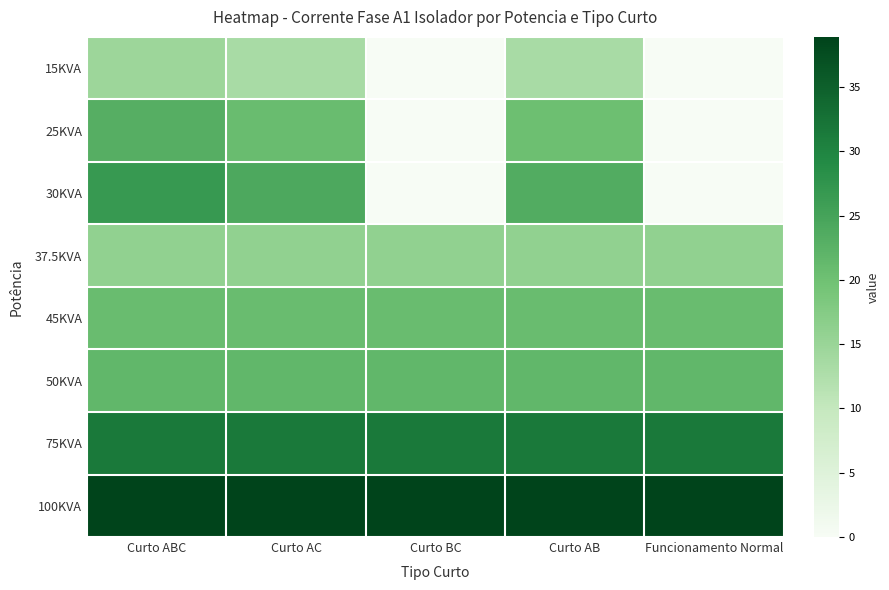

What is the total value across all series at Curto BC?

128.9